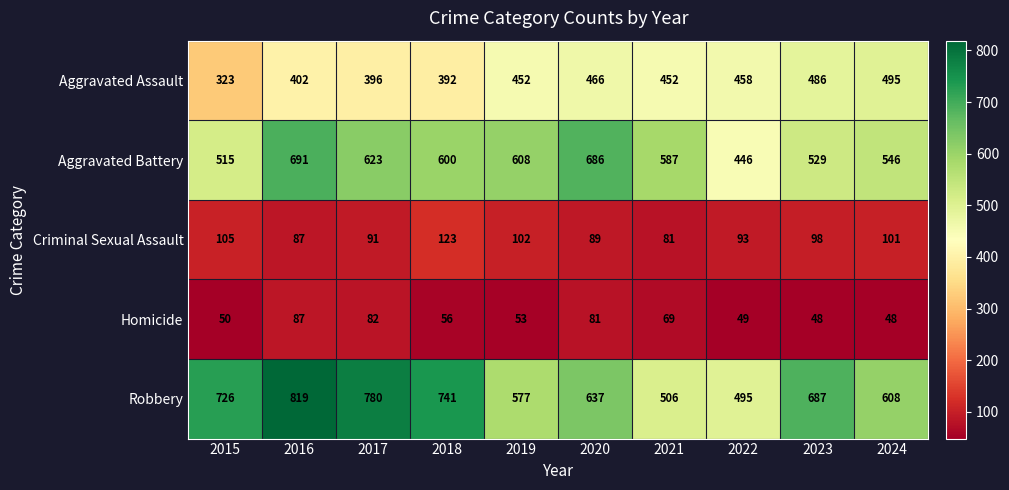

Is the value of Criminal Sexual Assault at 2021 greater than the value of Homicide at 2018?

Yes